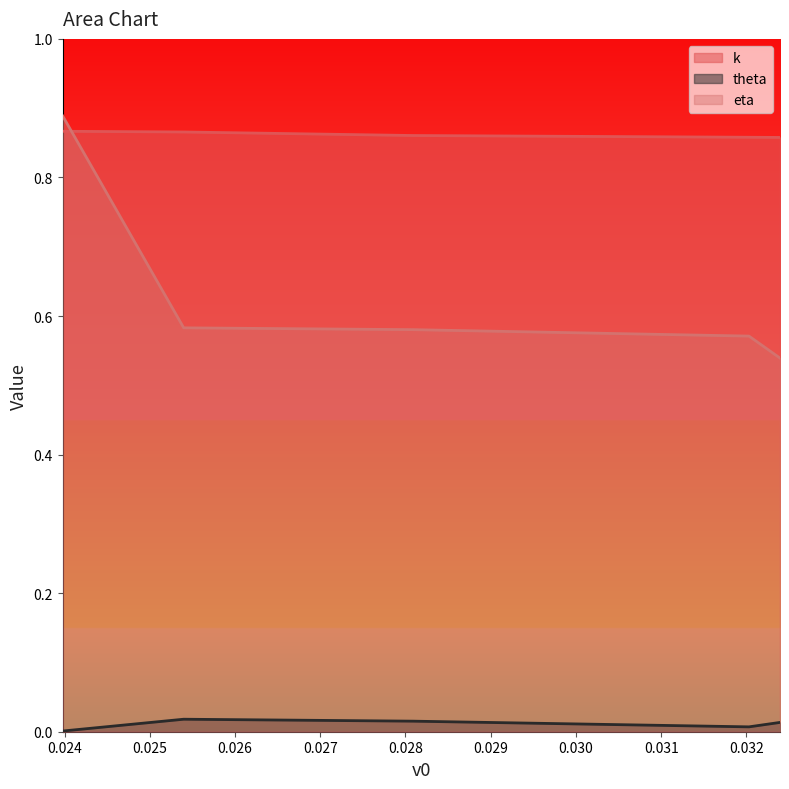

At 0.02397749568623255, list the series in order from largest to smallest.

eta, k, theta